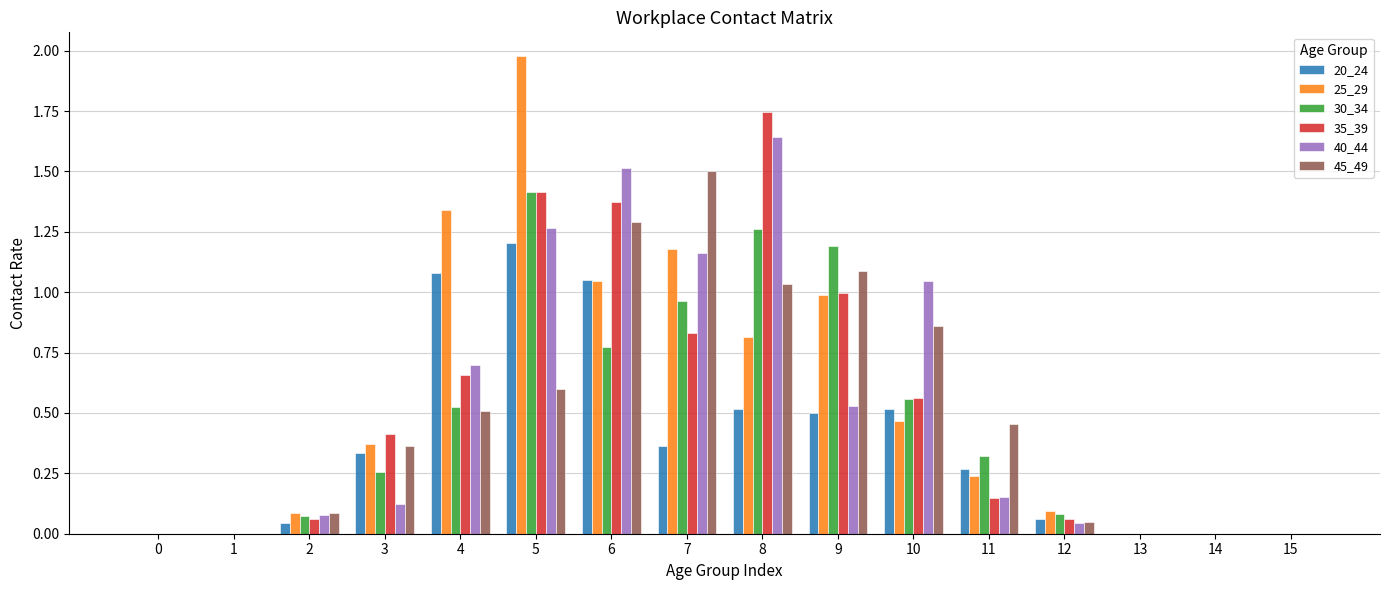

Count the number of data series in this chart.

6